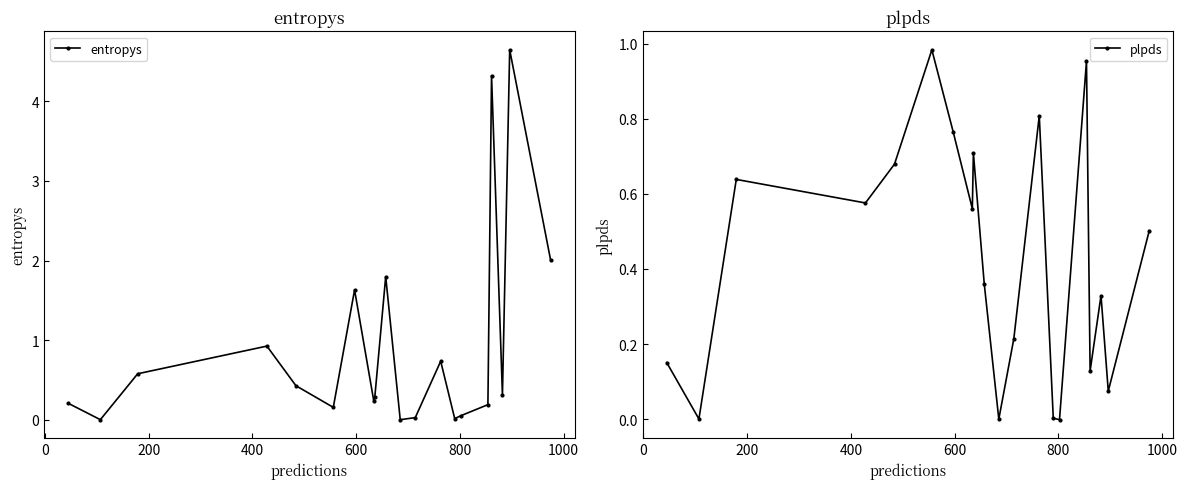

What is the maximum value shown in the chart?

4.6